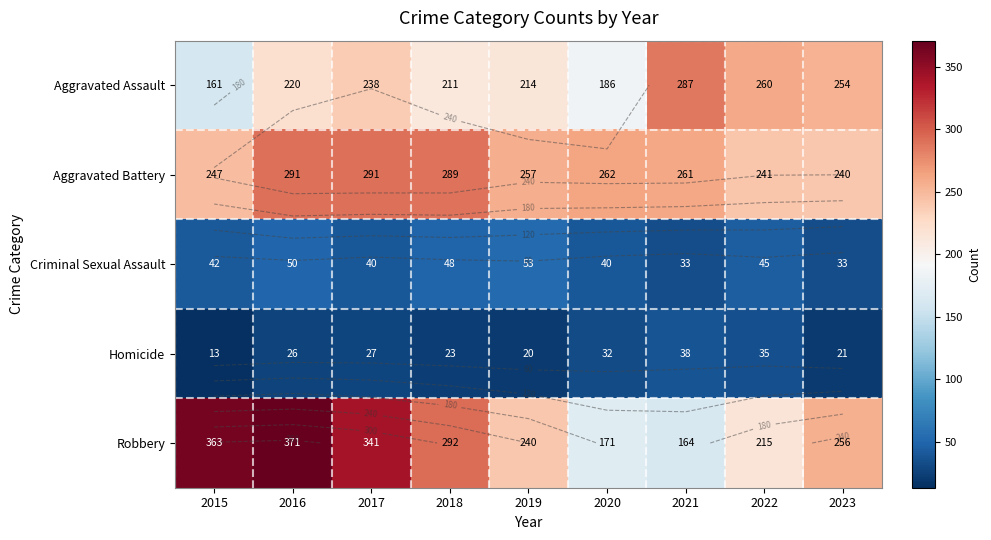

The Robbery series shows 341 at 2017. True or false?

True